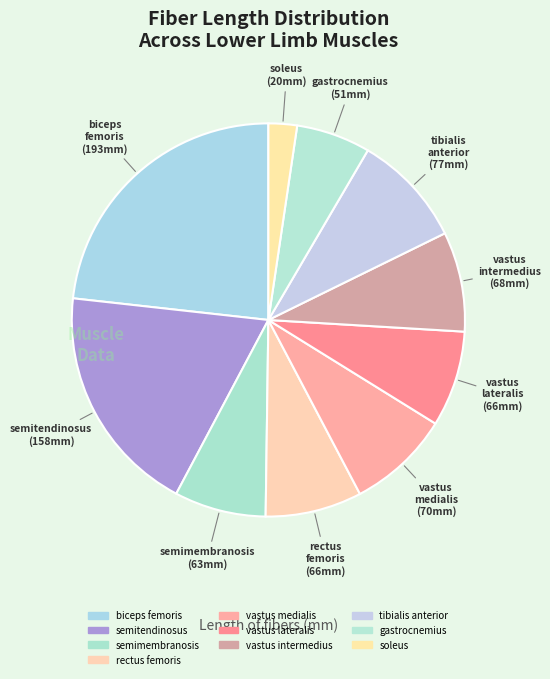

Rank the categories by value from highest to lowest.

biceps femoris, semitendinosus, tibialis anterior, vastus medialis, vastus intermedius, rectus femoris, vastus lateralis, semimembranosis, gastrocnemius, soleus